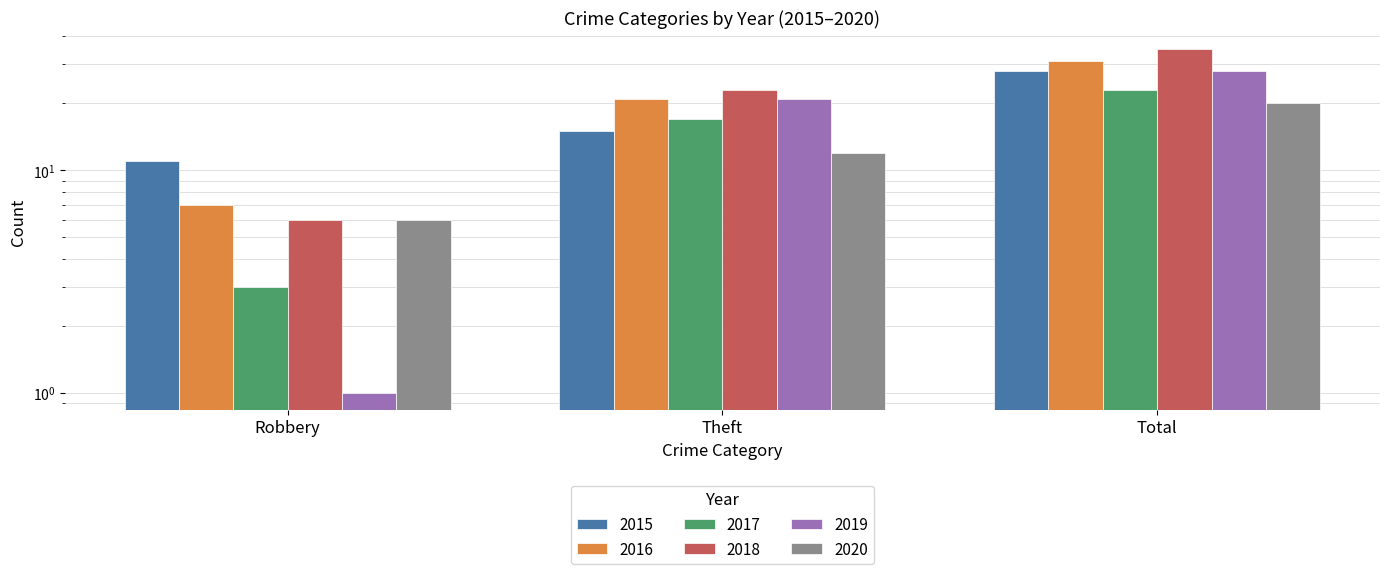

What is the difference between the maximum and minimum values in the 2018 series?

29